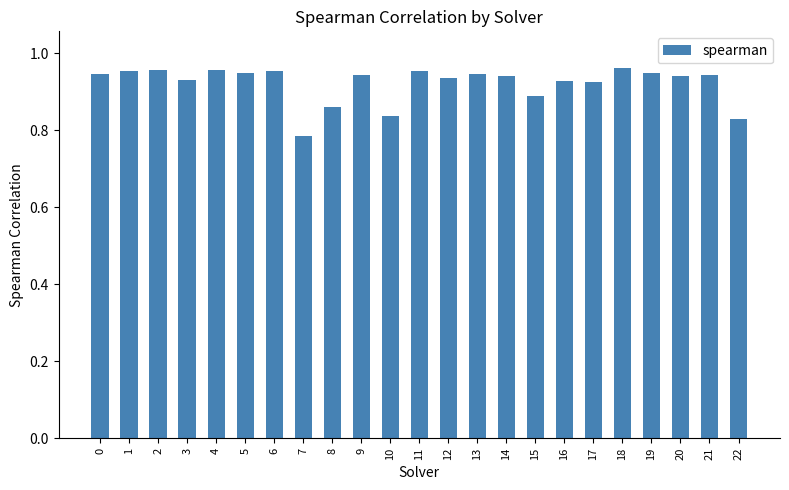

How many bars are there in total?

23